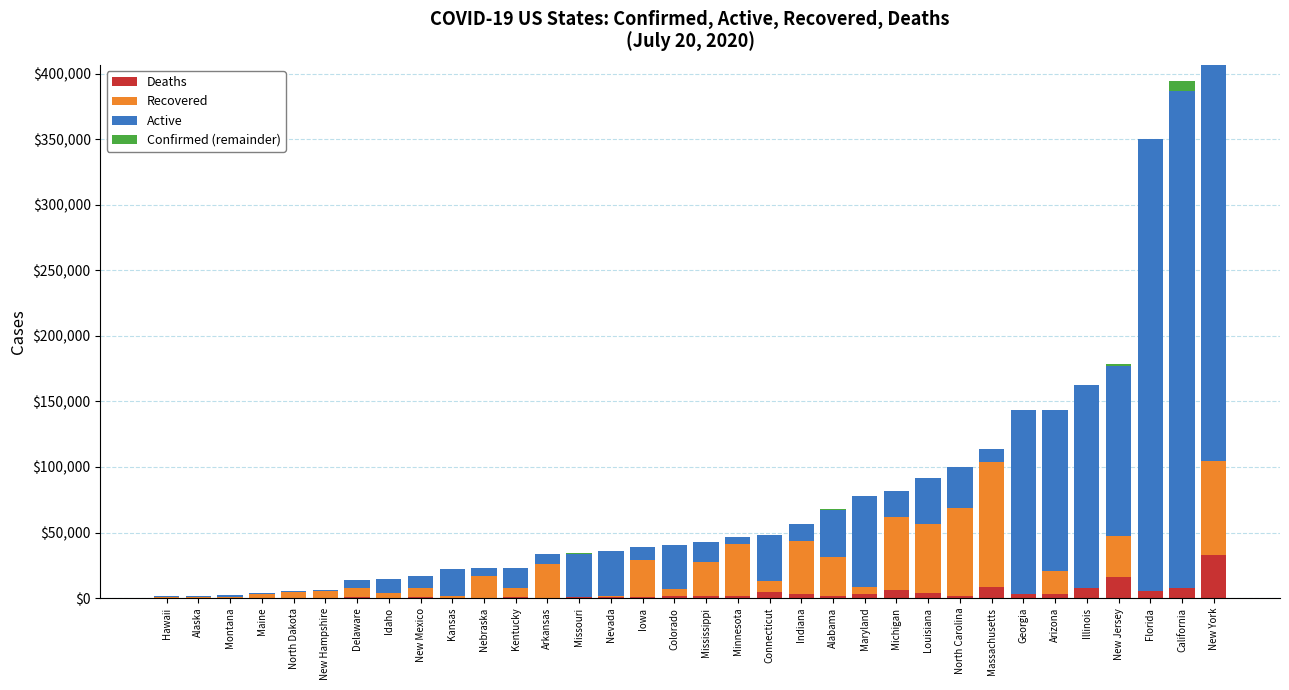

What is the maximum value for Deaths?

32495